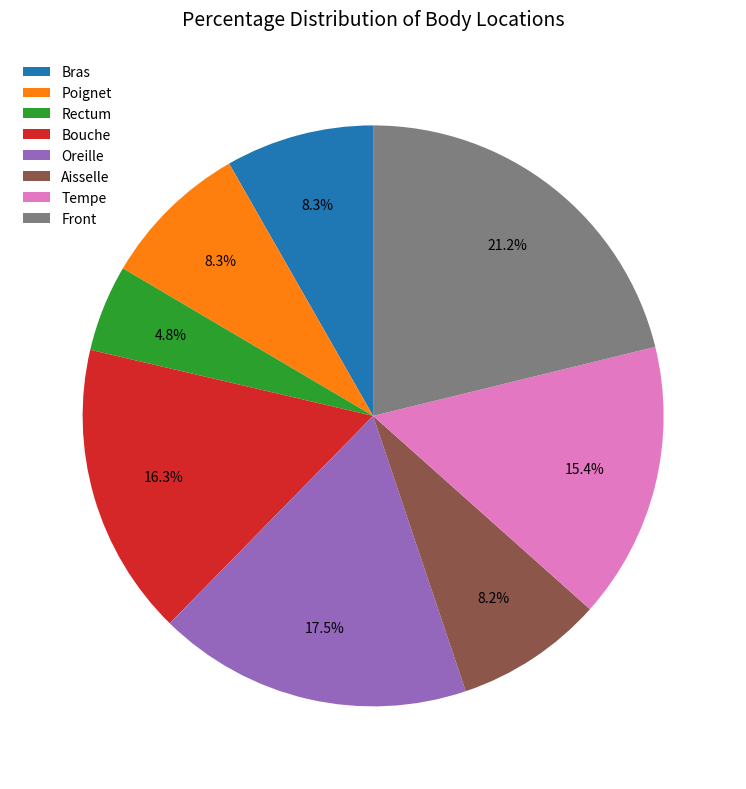

Between Poignet and Bouche, which is larger?

Bouche